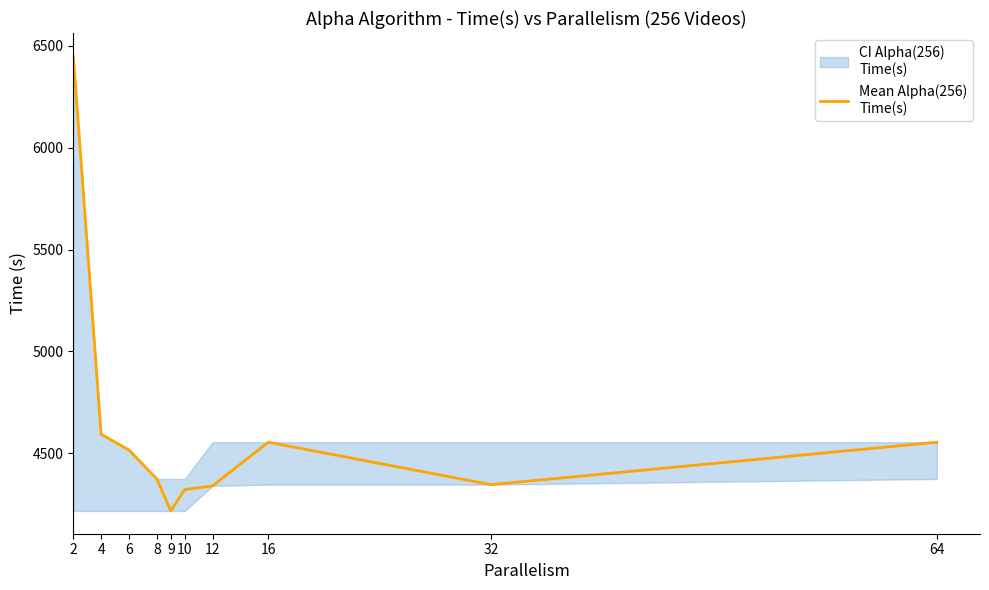

What is the sum of the values at 4 and 10?

8917